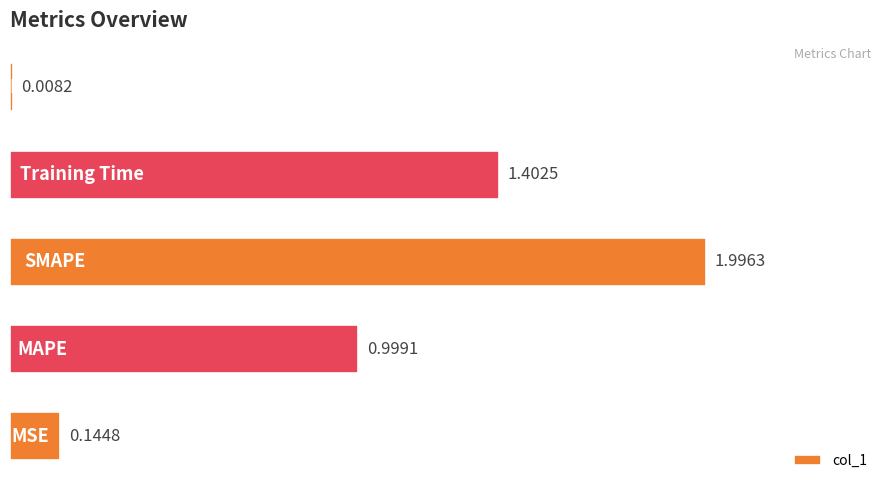

What is the sum of all values?

4.6